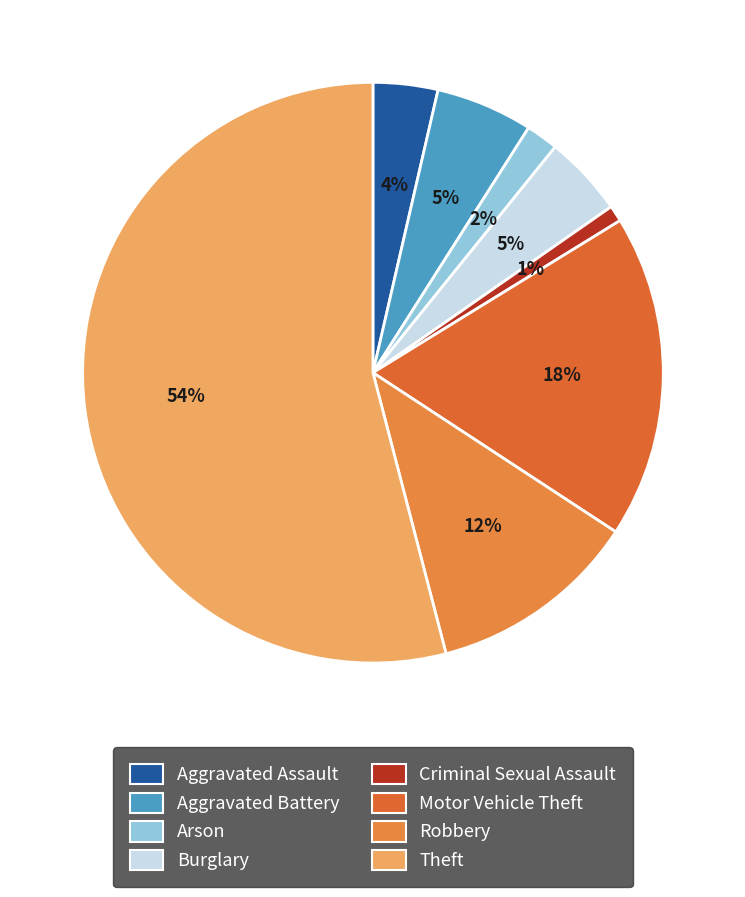

Do Criminal Sexual Assault and Burglary together represent more than half of the pie?

No